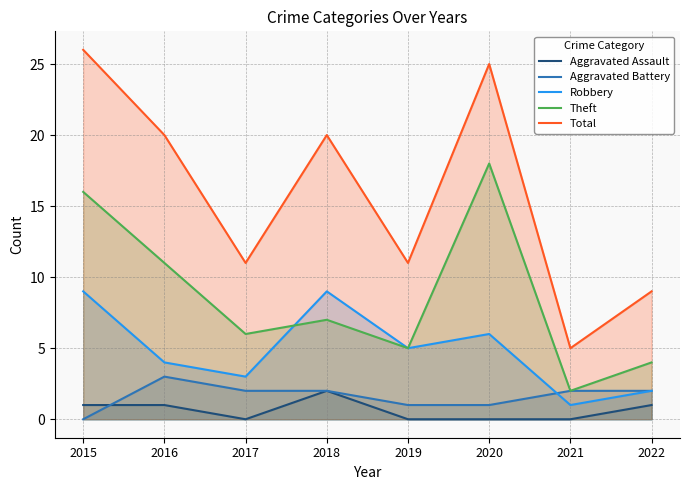

What is the spread (max minus min) of values at 2016?

19